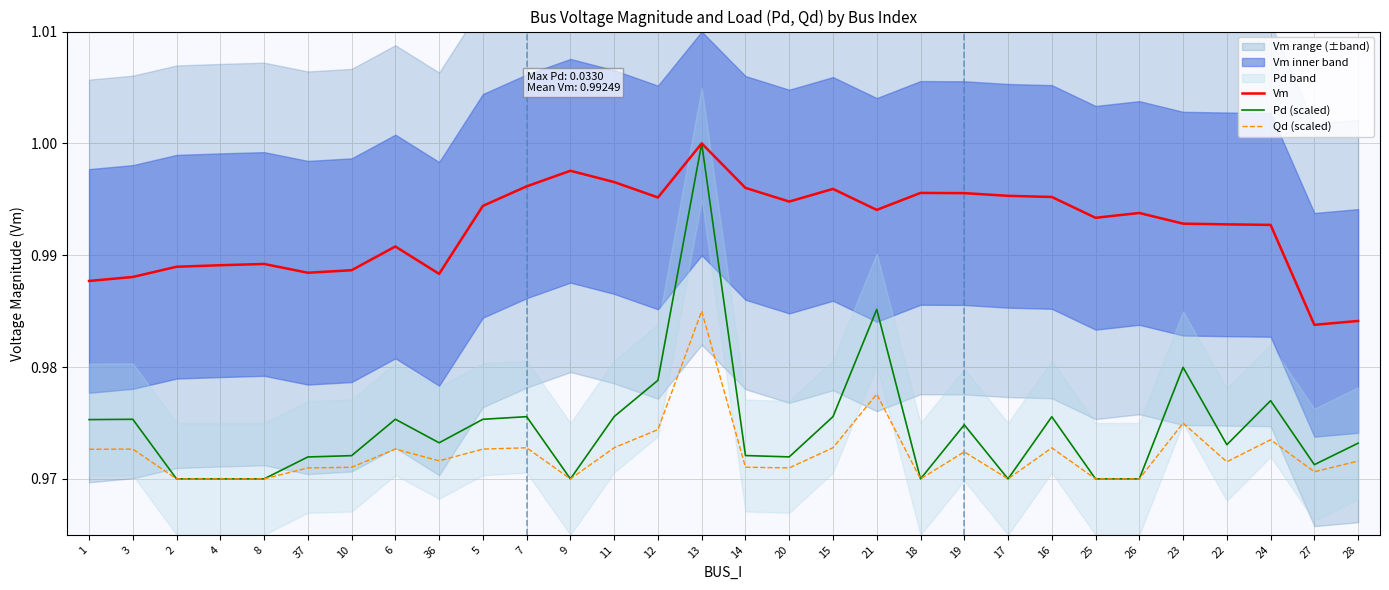

Between 21 and 11, which is larger?

11